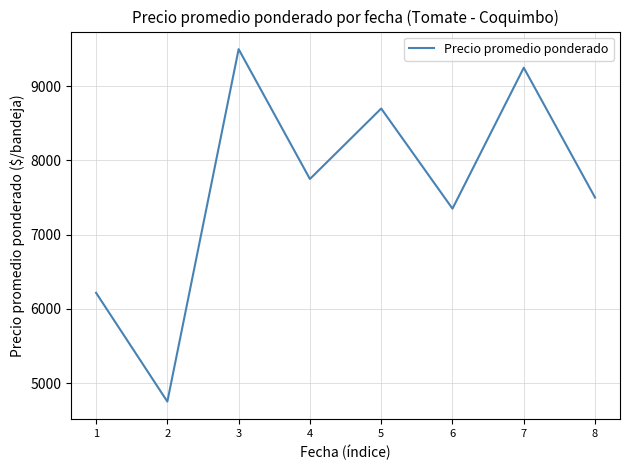

What is the sum of the values at 6 and 8?

14850.0